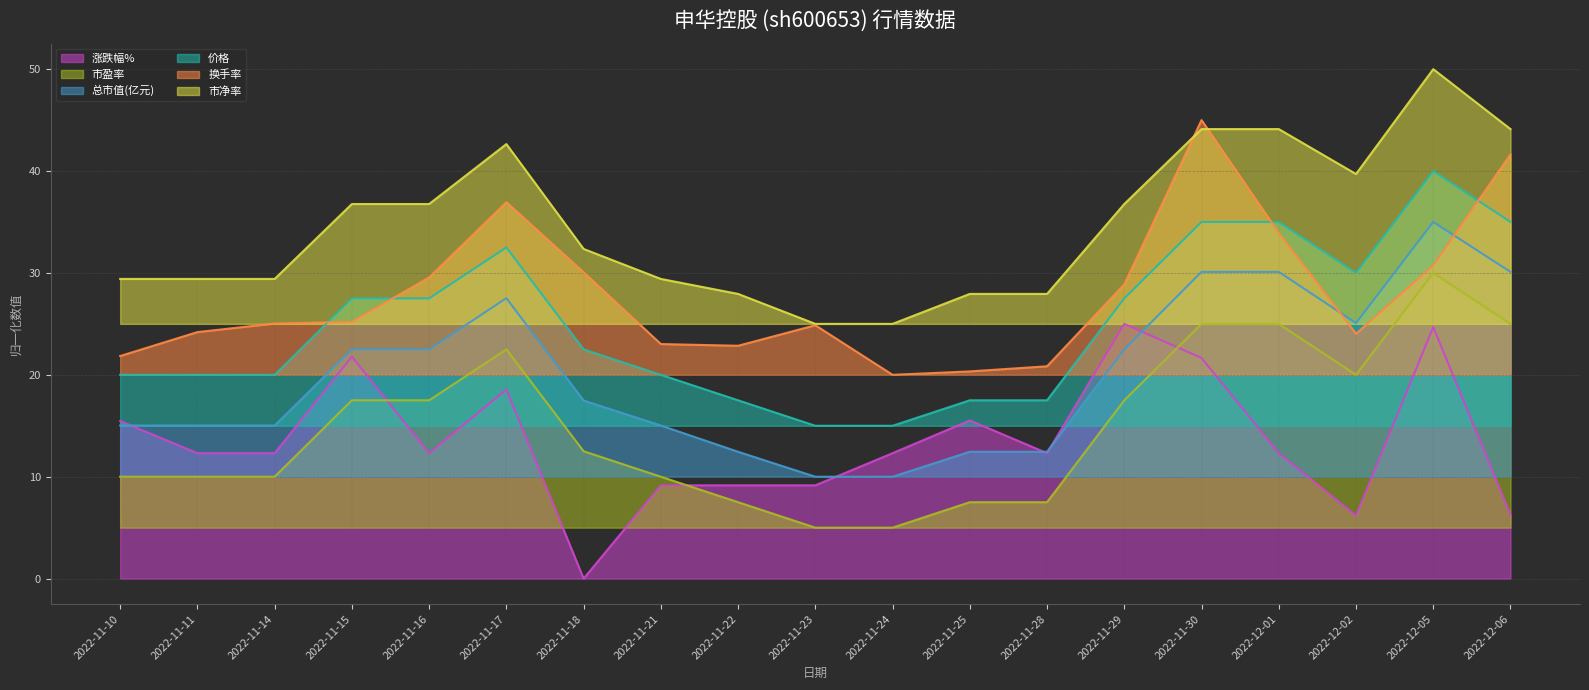

What is the approximate value of 涨跌幅% at 2022-11-17?

18.6